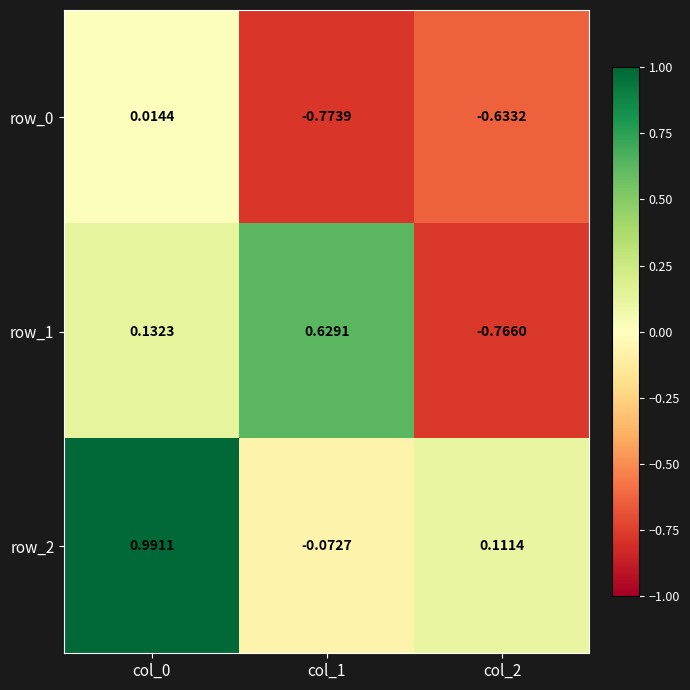

Is the value of row_0 at col_1 greater than the value of row_1 at col_1?

No